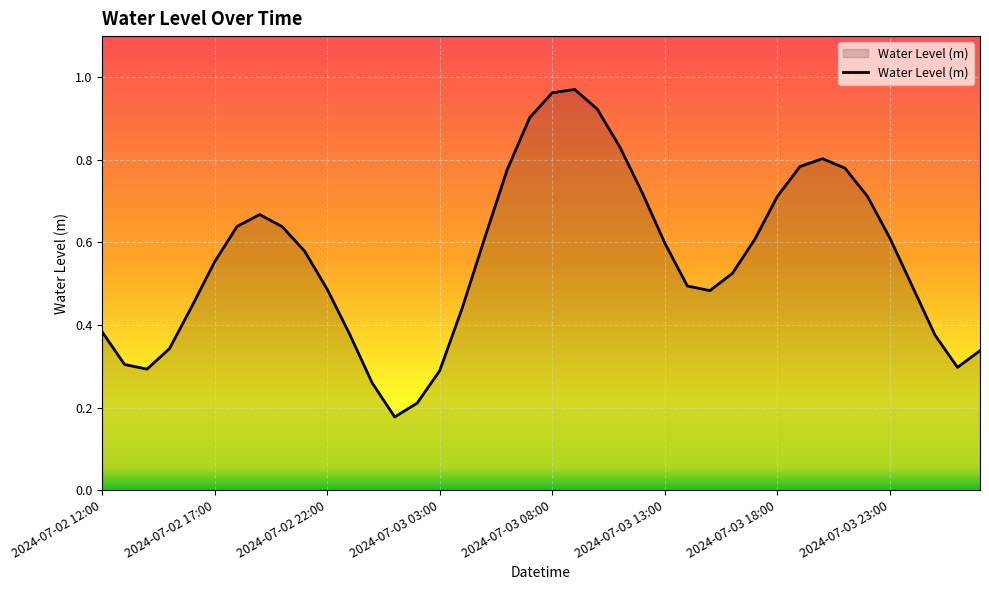

At which category does the chart reach its minimum across all series?

13